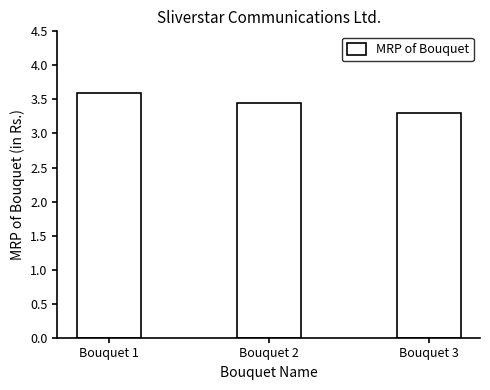

Which has a higher value, Bouquet 1 or Bouquet 3?

Bouquet 1